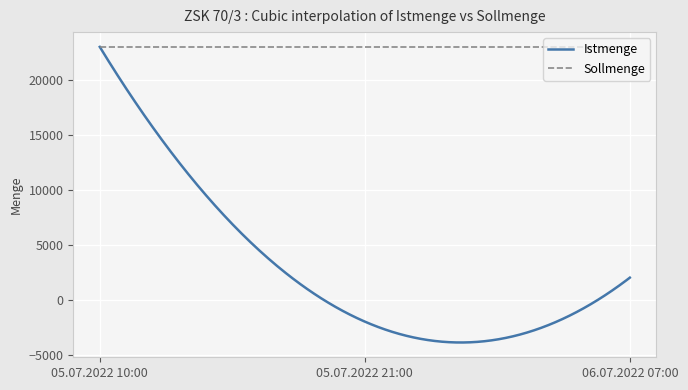

Which series has the largest total across all categories?

Sollmenge